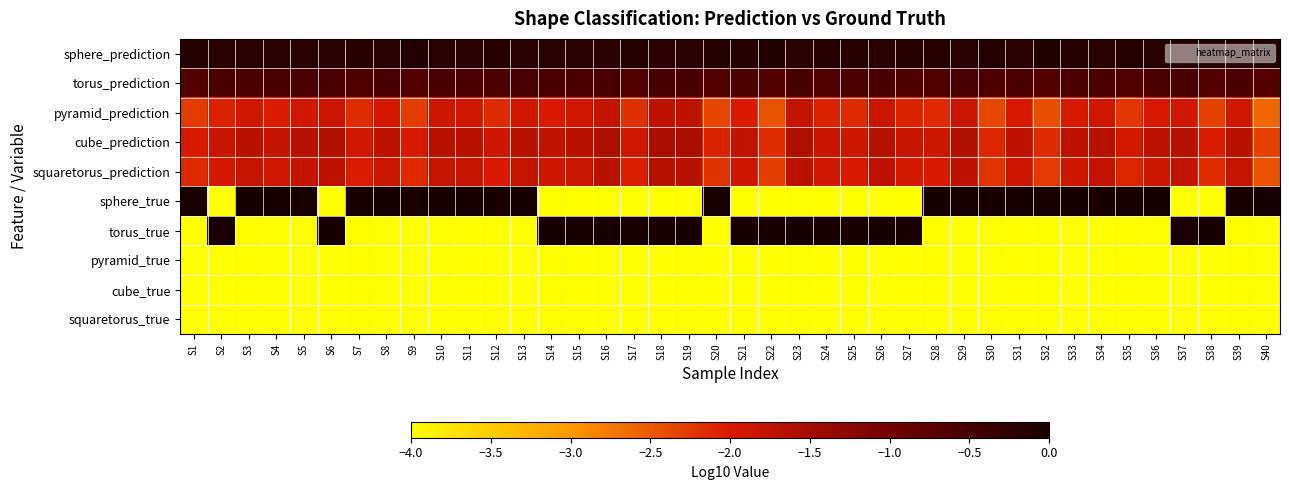

How many categories are shown in the chart?

40